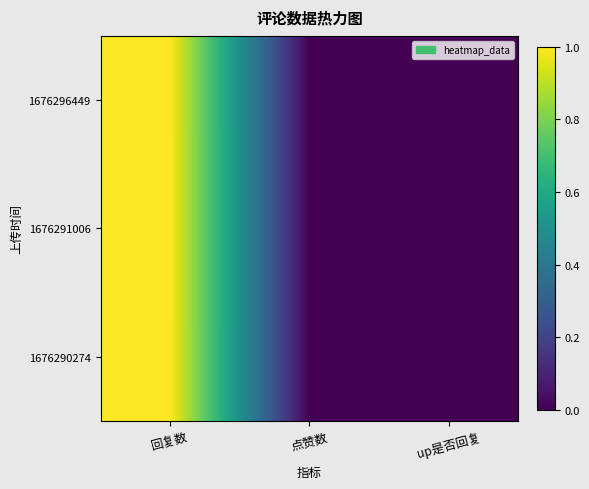

Reading left to right, what are all the values shown in this chart?

1676296449: 回复数=1	点赞数=0	up是否回复=0
1676291006: 回复数=1	点赞数=0	up是否回复=0
1676290274: 回复数=1	点赞数=0	up是否回复=0